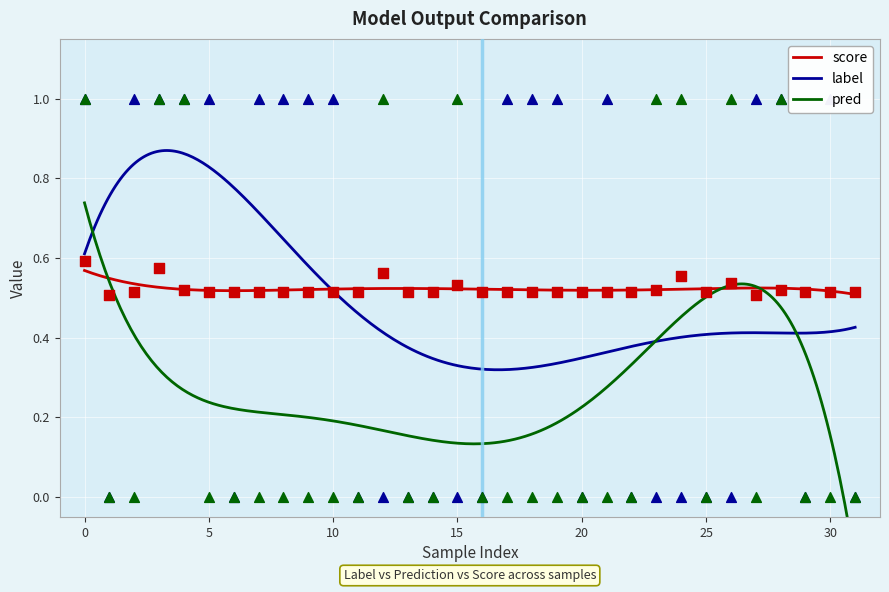

What are all the series names shown in the legend?

score, label, pred